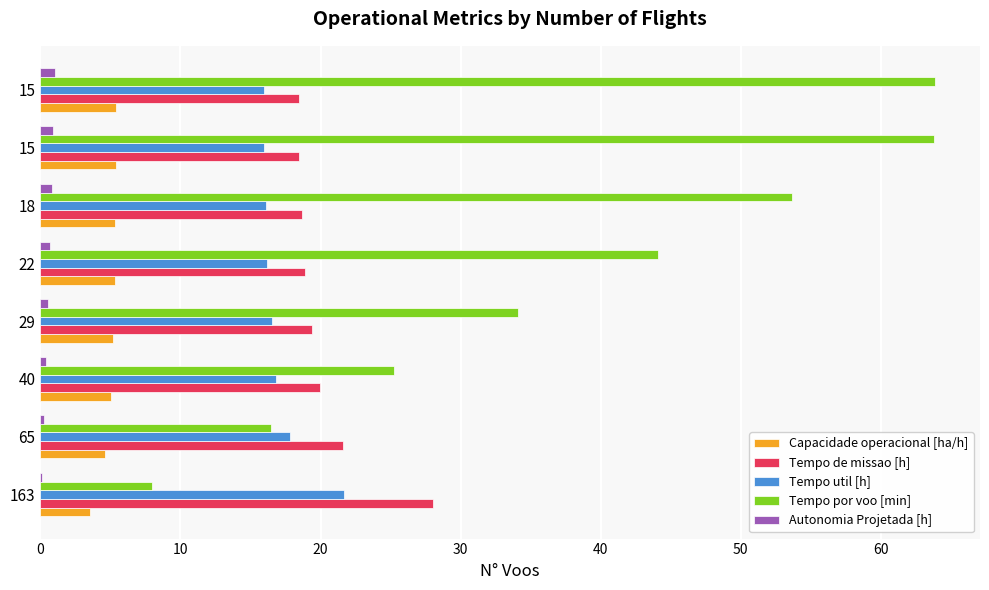

Which series has the largest total across all categories?

Tempo por voo [min]